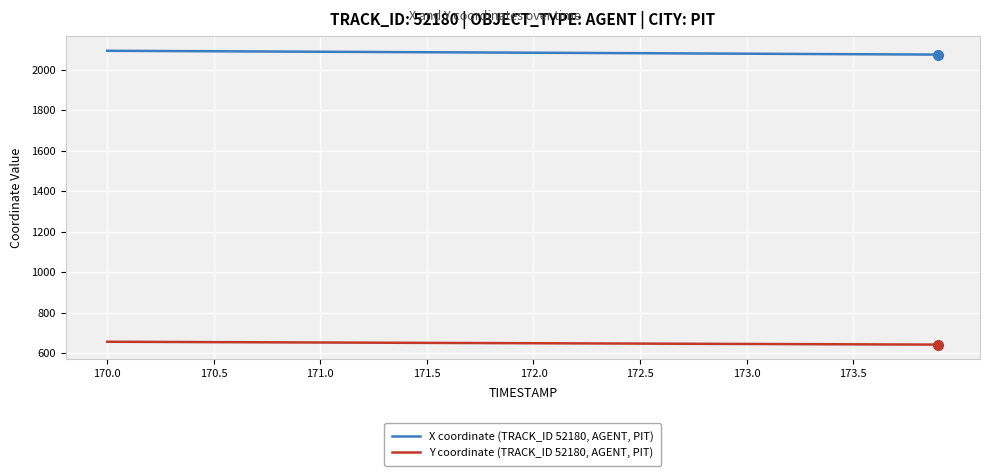

What is the highest value of the Y coordinate (TRACK_ID 52180, AGENT, PIT) series?

656.6